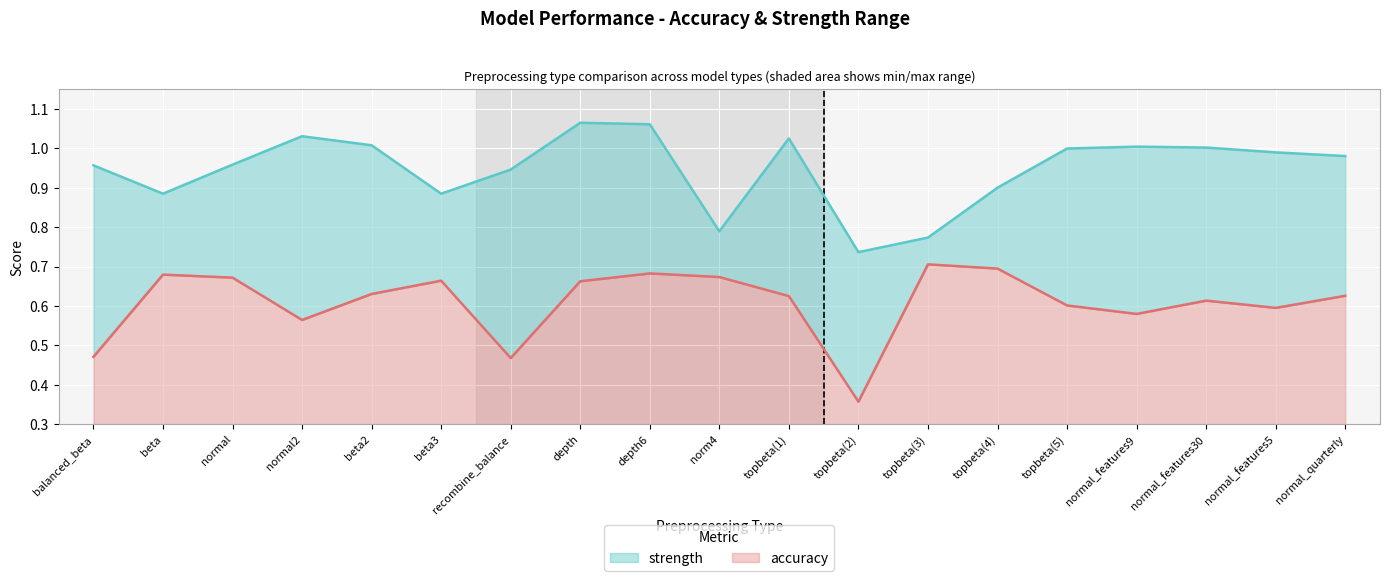

True or false: accuracy and strength cross at least once.

False